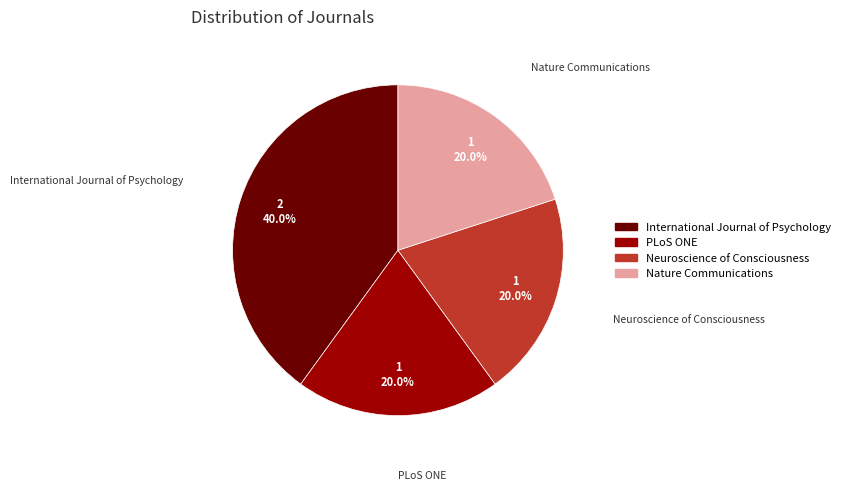

Between International Journal of Psychology and Neuroscience of Consciousness, which is larger?

International Journal of Psychology